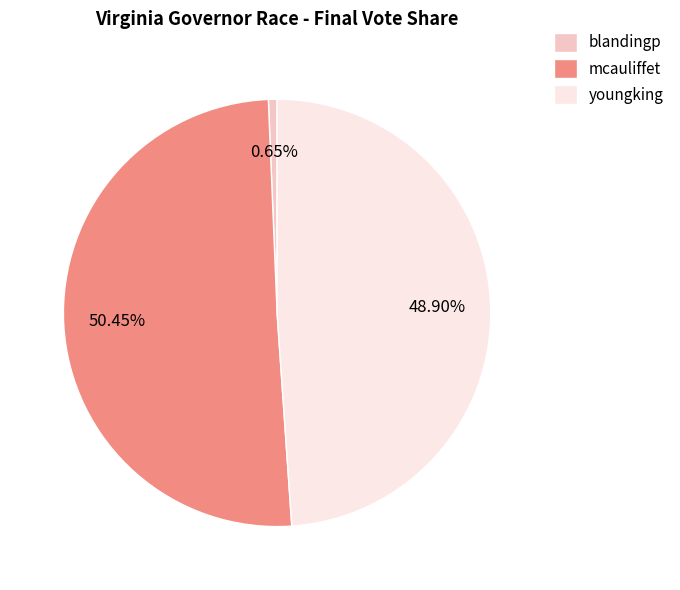

Combined, do mcauliffet and blandingp account for over 50%?

Yes